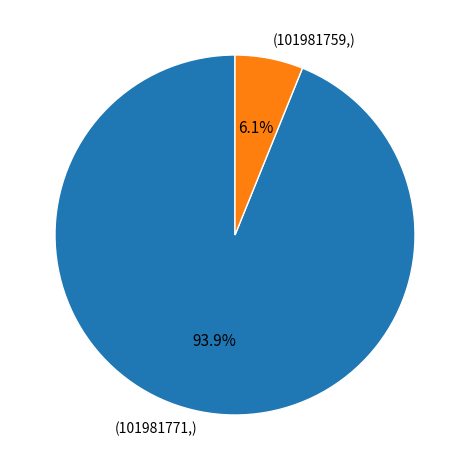

Is there a majority slice in this chart?

Yes